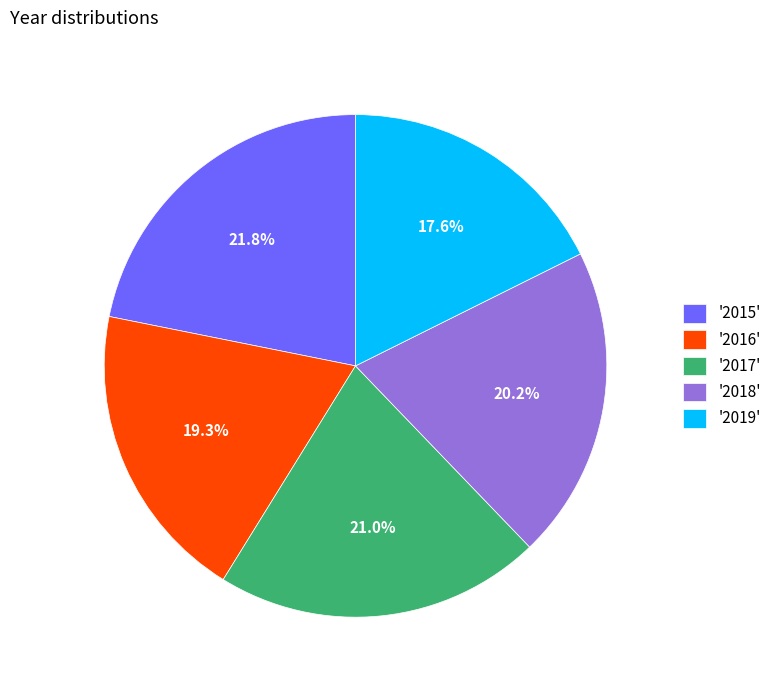

How many segments does this pie chart have?

5